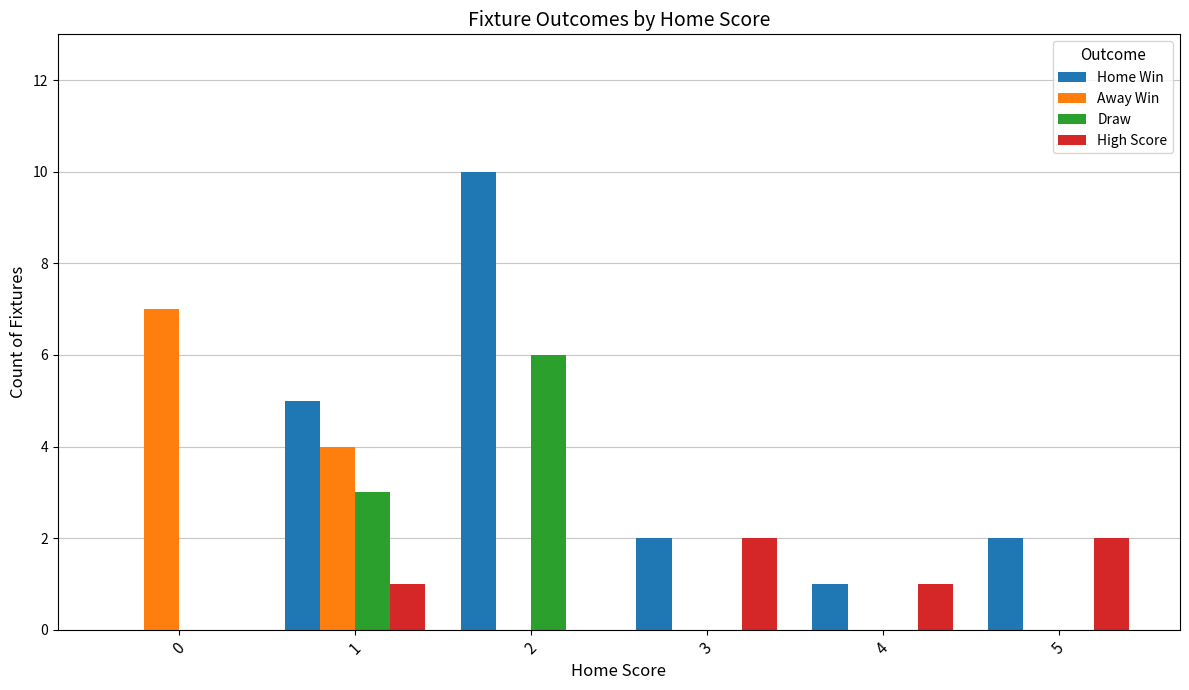

True or false: Home Win has a value of 1 at 4.

True